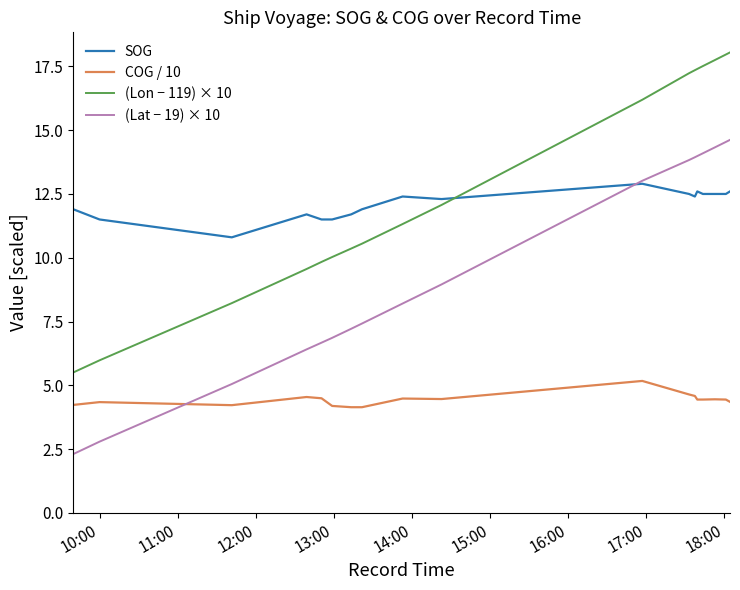

What is the smallest value displayed?

2.3